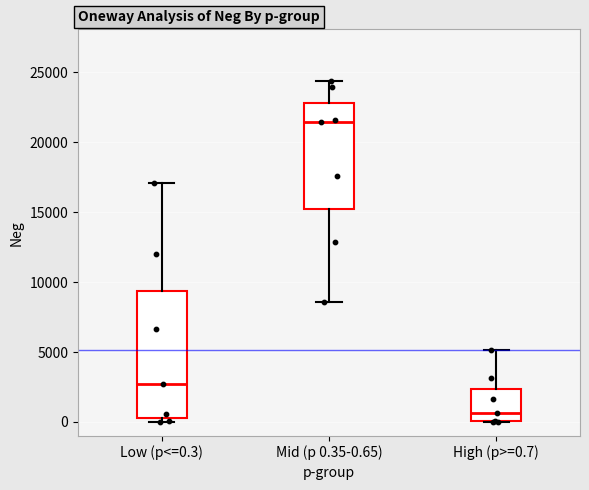

Where does the upper whisker of the box for Low (p<=0.3) end on the y-axis? The values are not printed on the chart, so give them approximately, as read against the axis.

17000